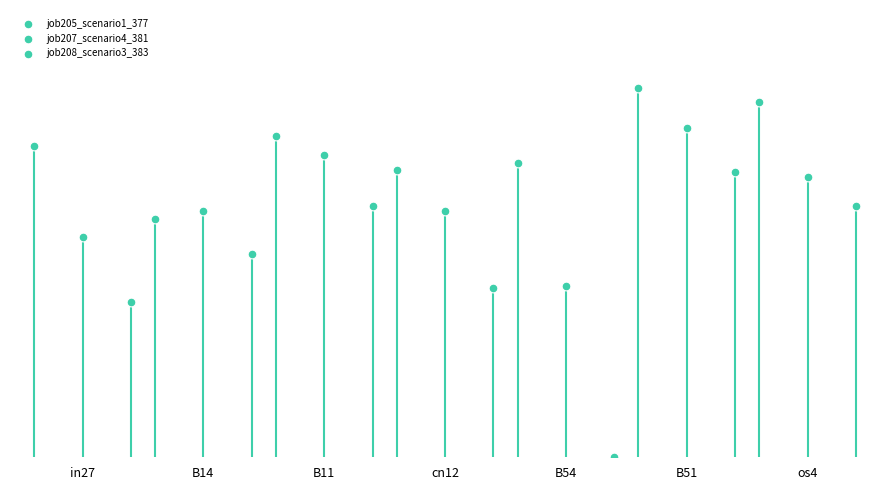

What are all the series names shown in the legend?

job205_scenario1_377, job207_scenario4_381, job208_scenario3_383